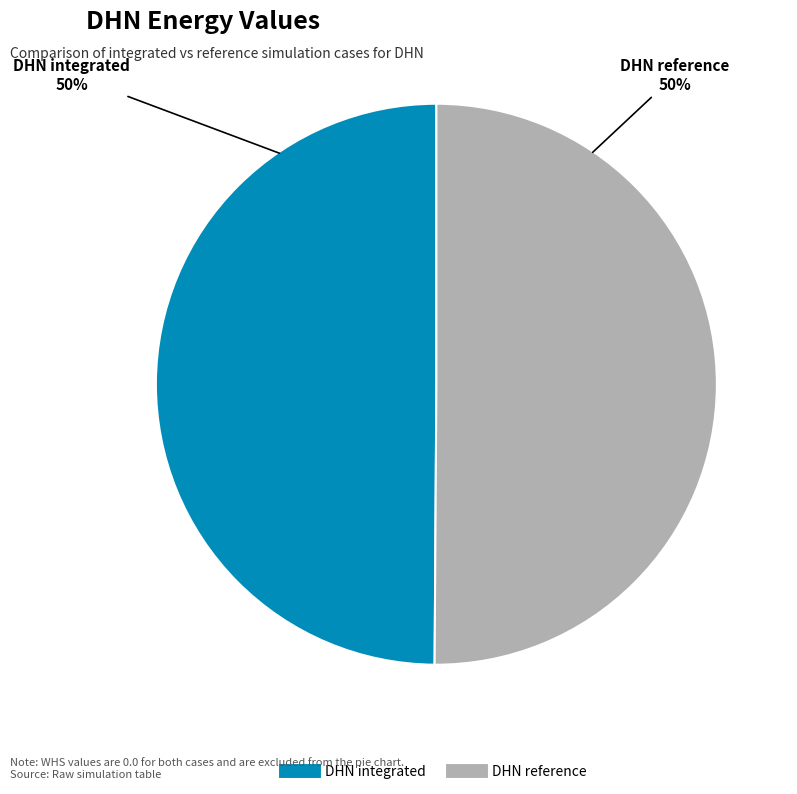

Is the sum of DHN reference and DHN integrated greater than half?

Yes